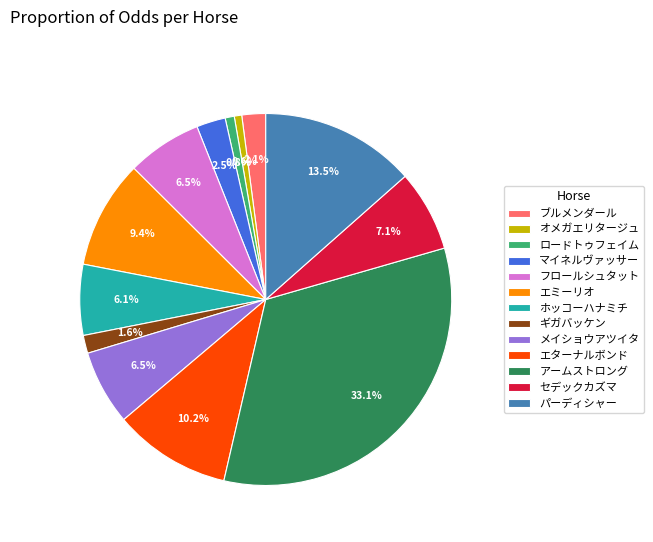

Which has a higher value, ホッコーハナミチ or アームストロング?

アームストロング